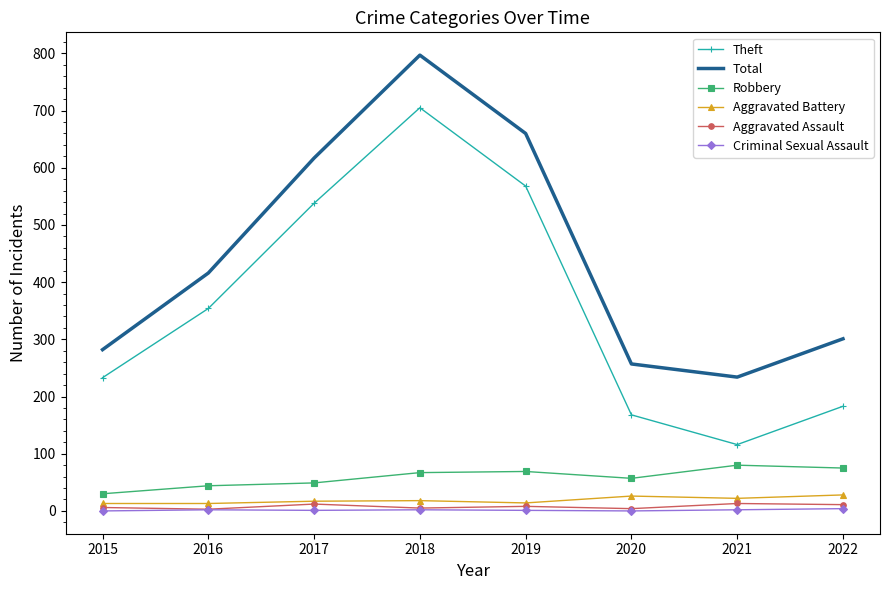

What is the greatest value displayed?

797